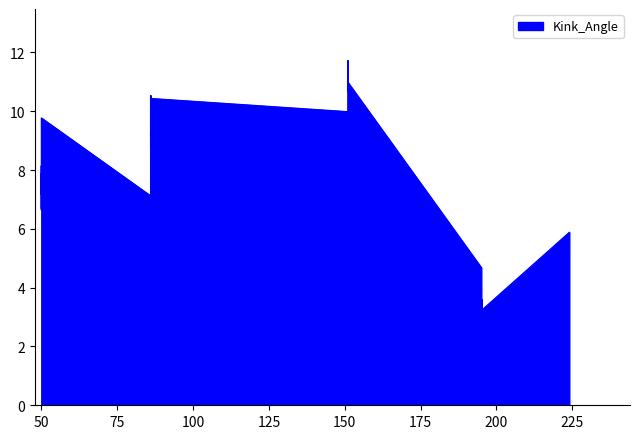

What is the value of the 15th point from the left?

10.7